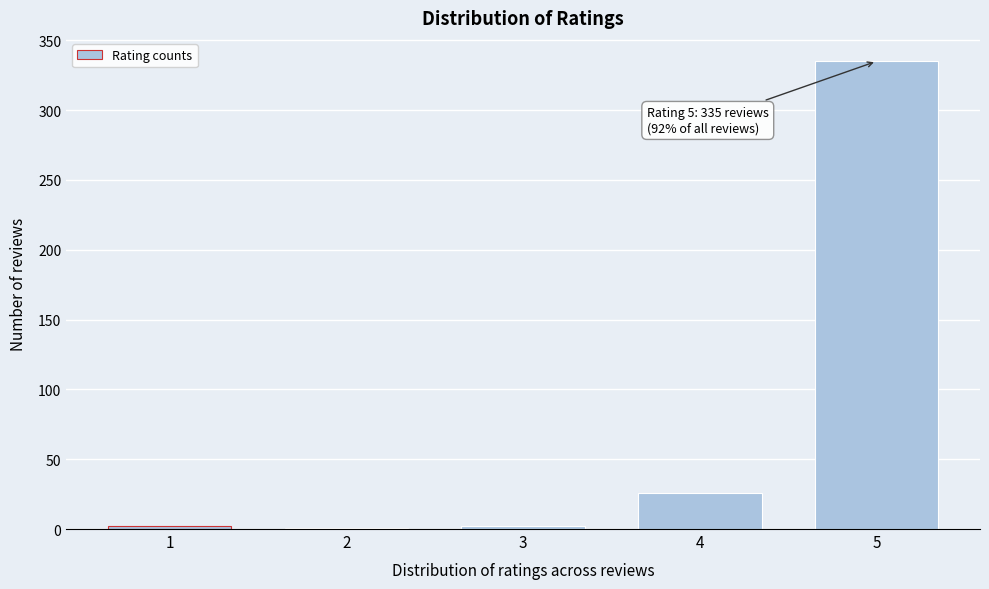

Is it true that the value at 5 is 125?

False